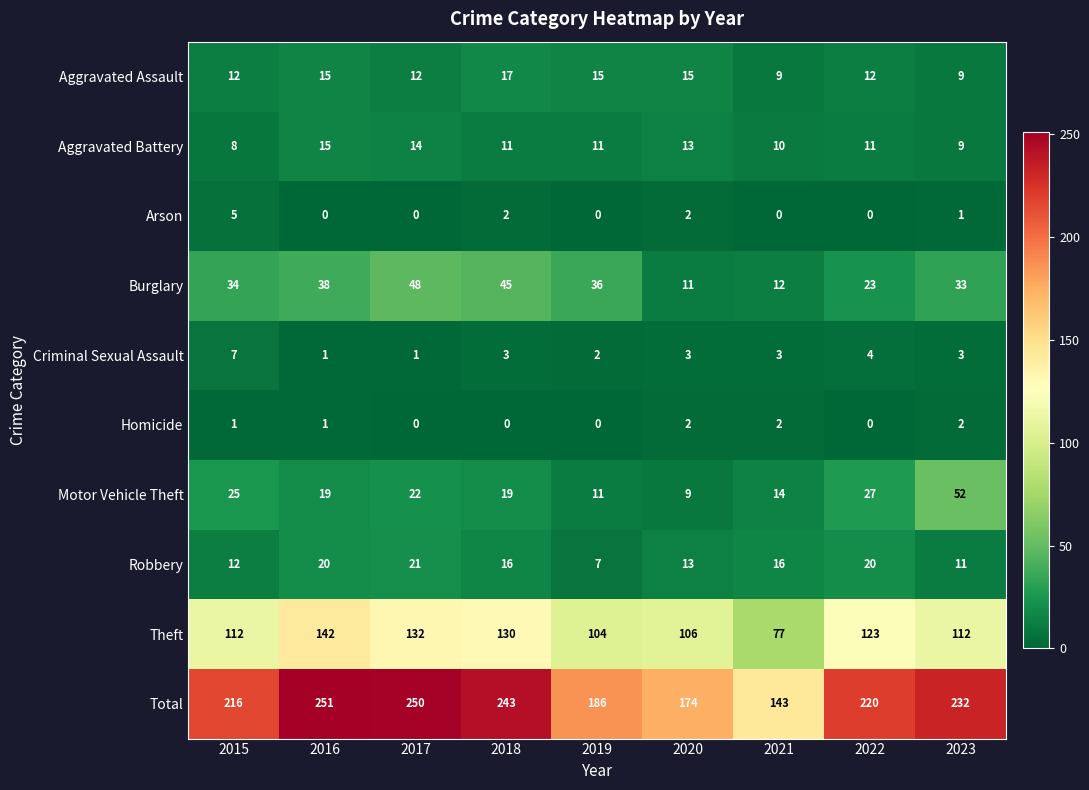

What value does the Theft series have at 2018, to the nearest 5?

130